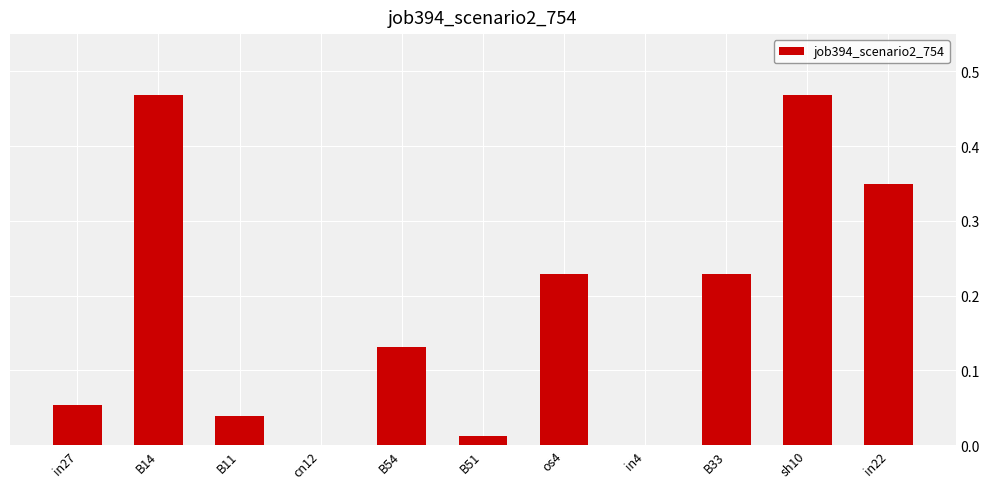

What is the sum of all values?

2.0